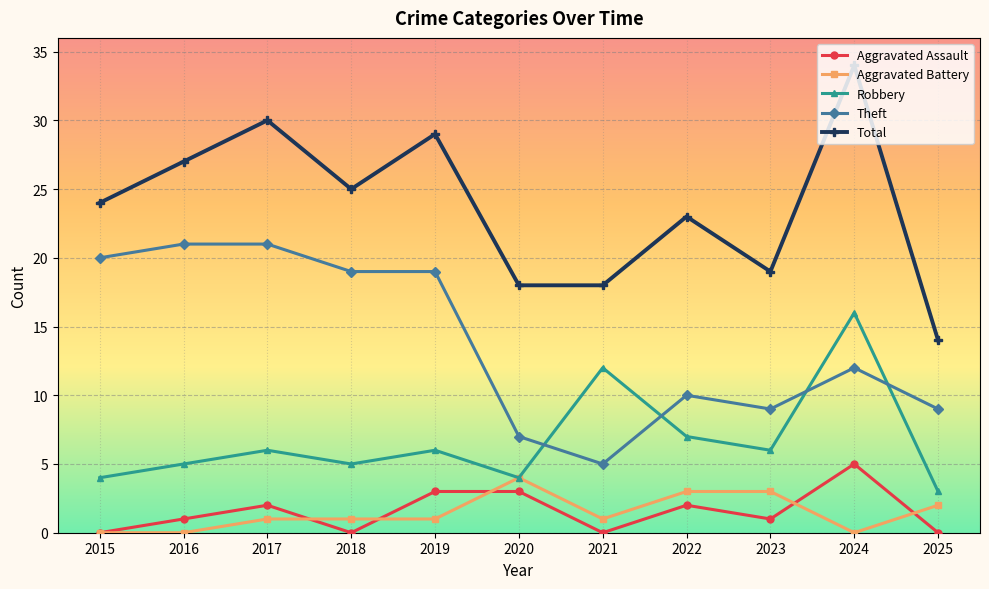

Is the value of Theft at 2018 greater than the value of Aggravated Assault at 2024?

Yes